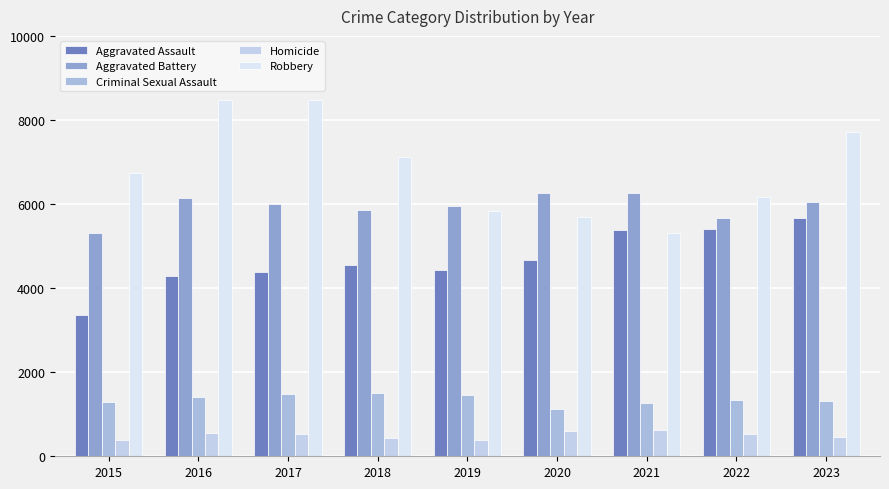

How many values in the Aggravated Assault series are below 4554?

4